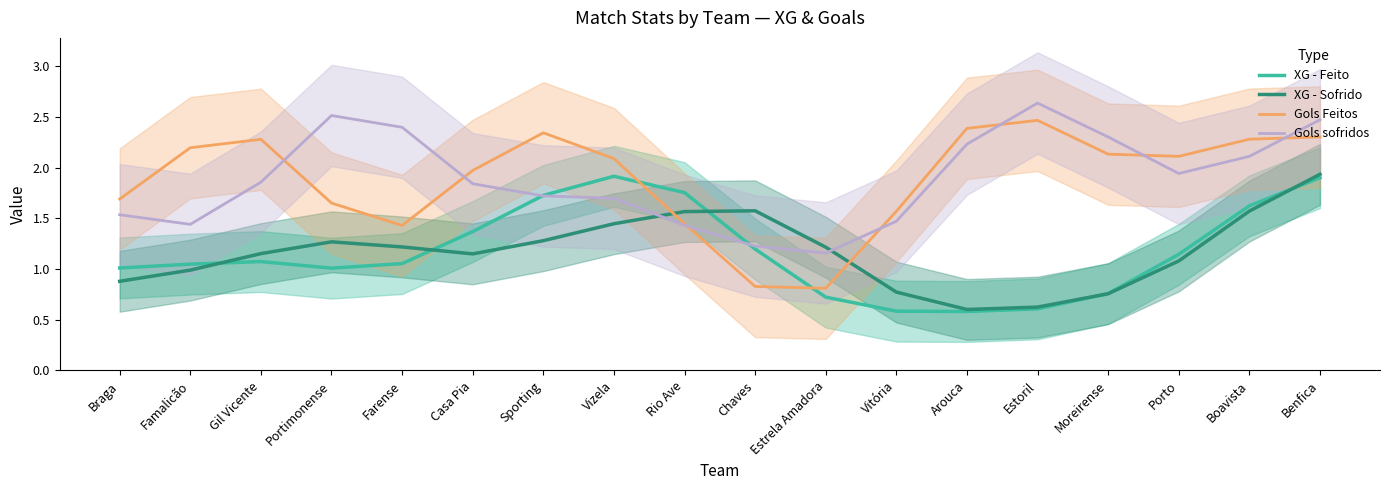

What is the difference between the maximum and second lowest values in the Gols sofridos series?

1.4